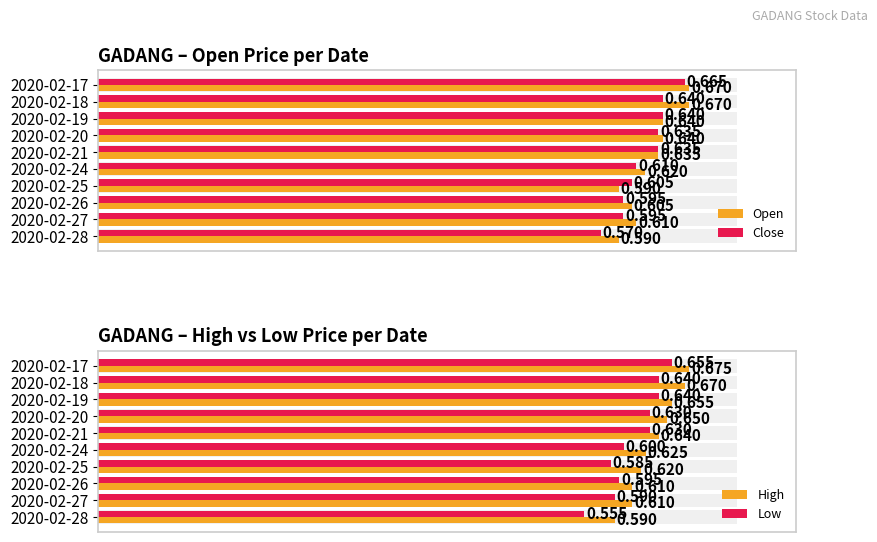

Between 2020-02-21 and 2020-02-26, which series saw the biggest shift?

Close